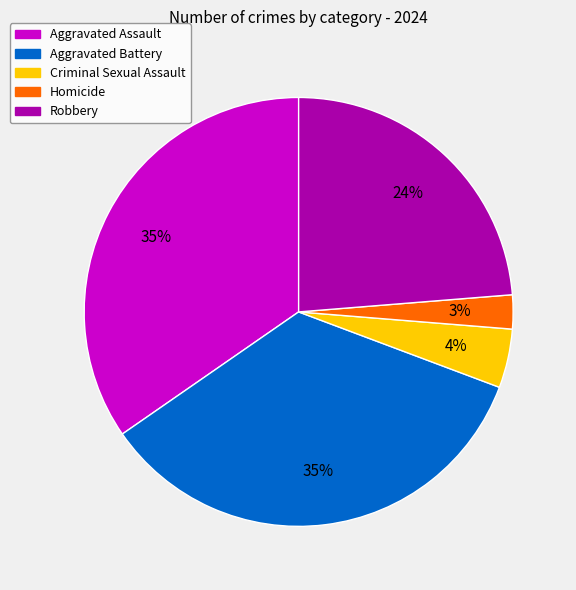

What is the smallest slice in the pie chart?

Homicide